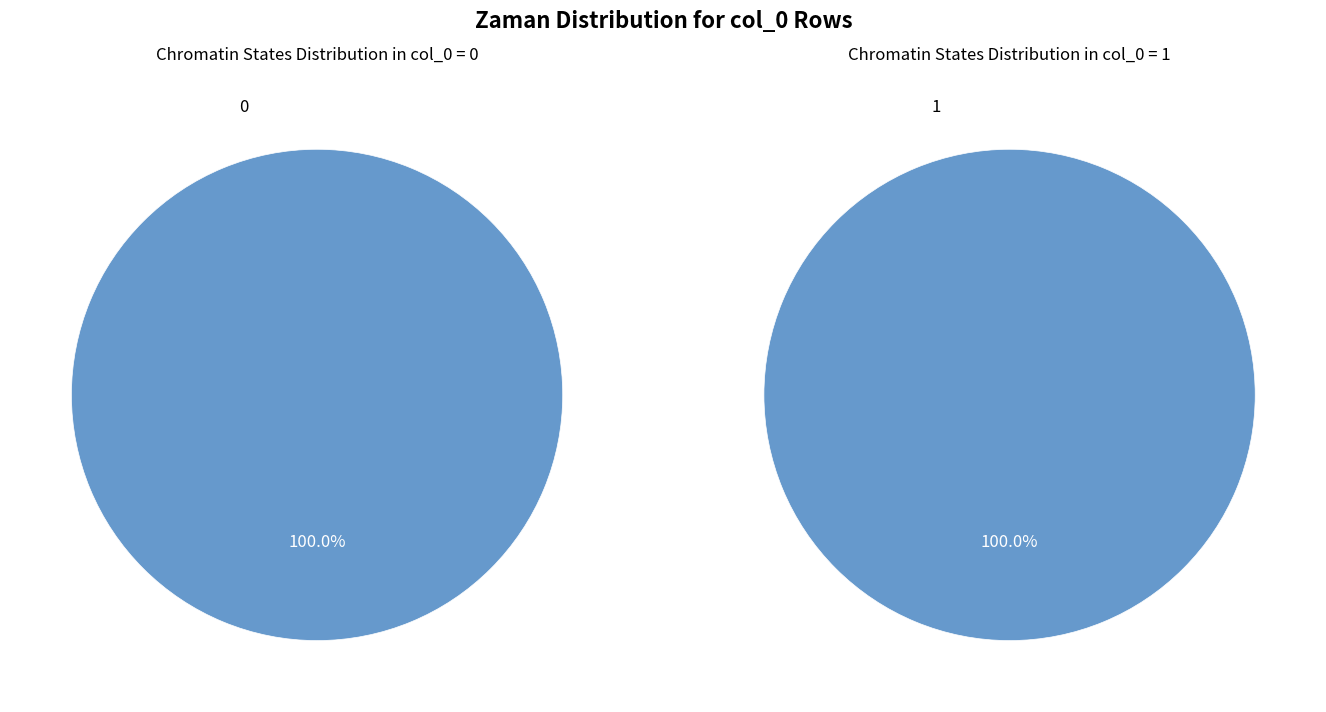

Rank the categories by value from highest to lowest.

1, 0